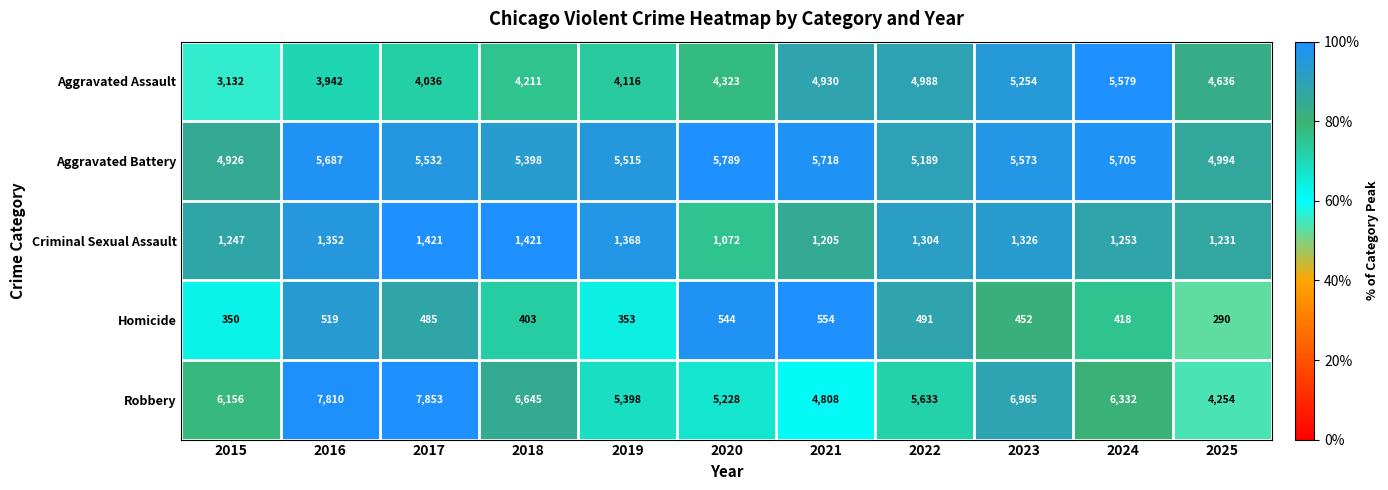

What is the sum of the Criminal Sexual Assault values at 2018 and 2019?

2789